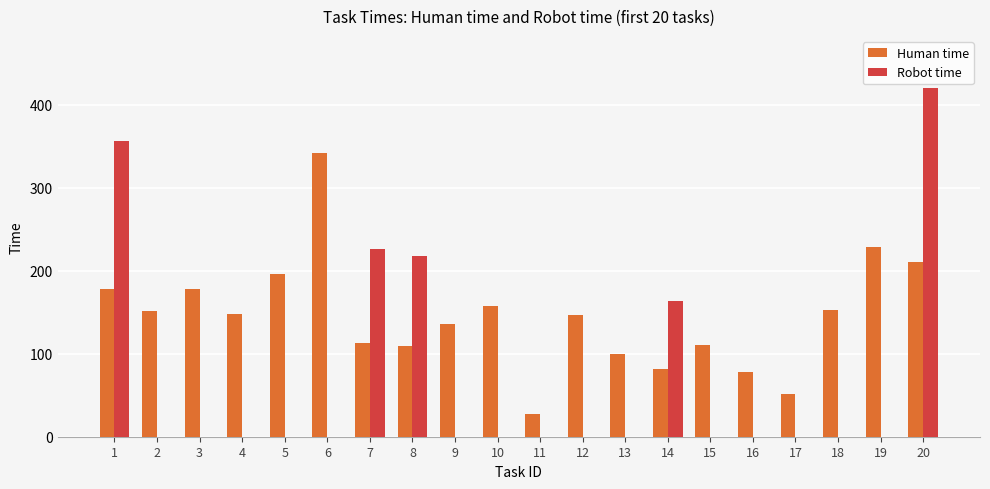

Which series has the largest total across all categories?

Human time